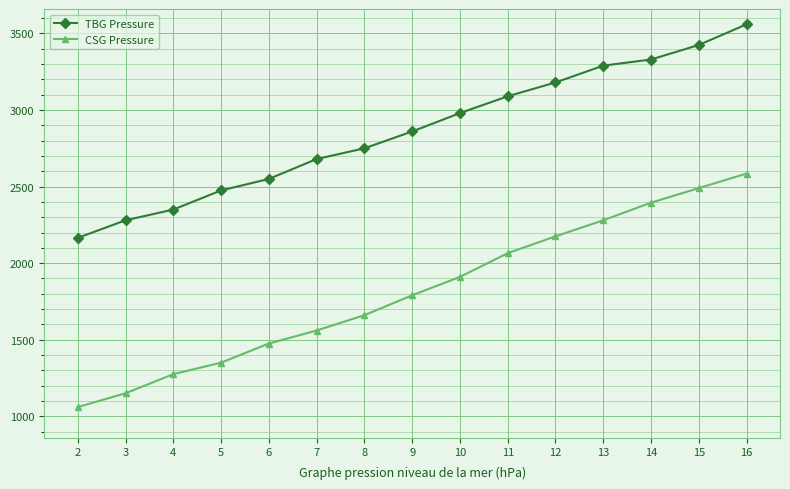

List the labels in order of TBG Pressure value, largest first.

16, 15, 14, 13, 12, 11, 10, 9, 8, 7, 6, 5, 4, 3, 2